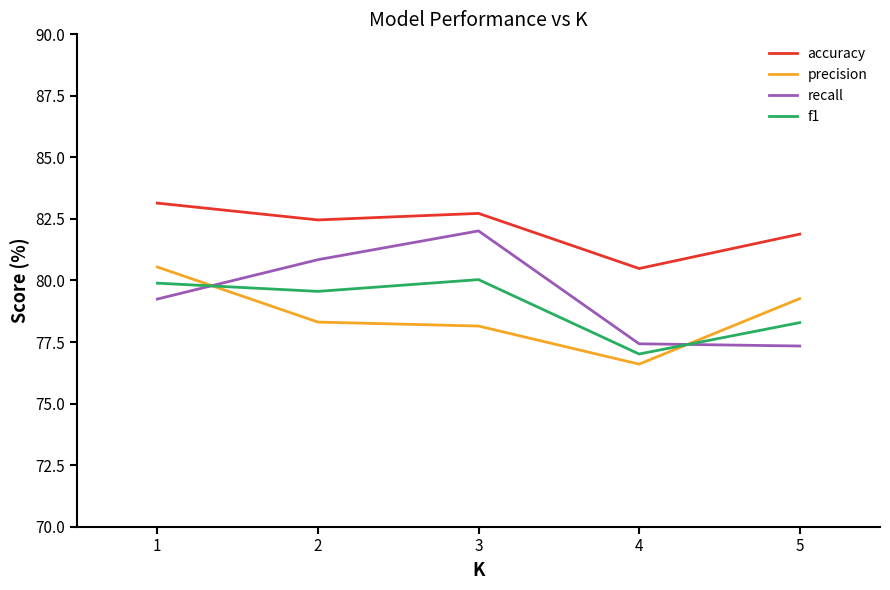

Which series has the largest total across all categories?

accuracy